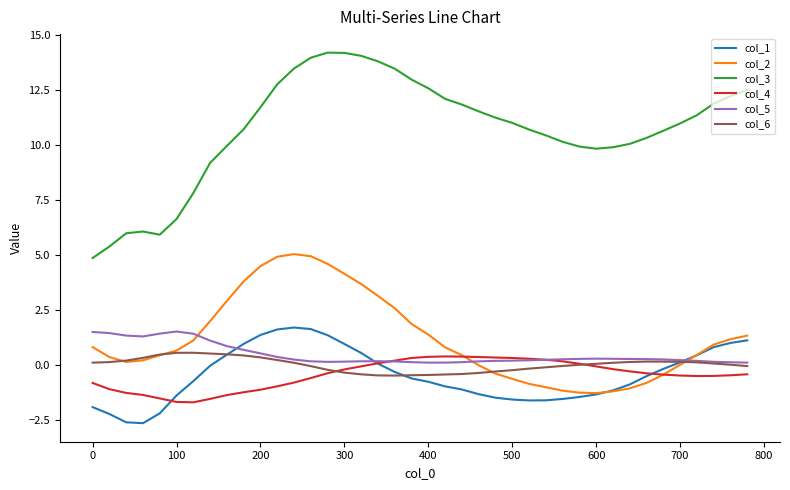

What is the average value of the col_3 series?

10.7